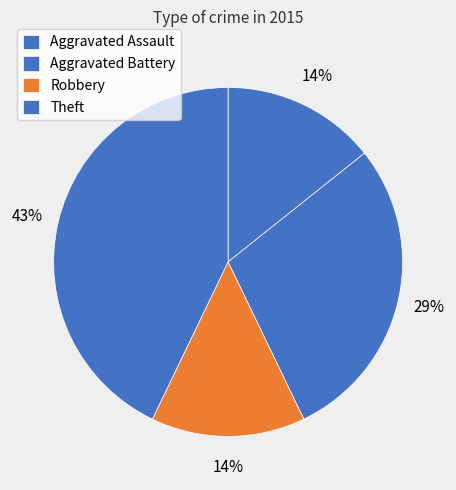

What is the change in value from Aggravated Assault to Theft?

+2